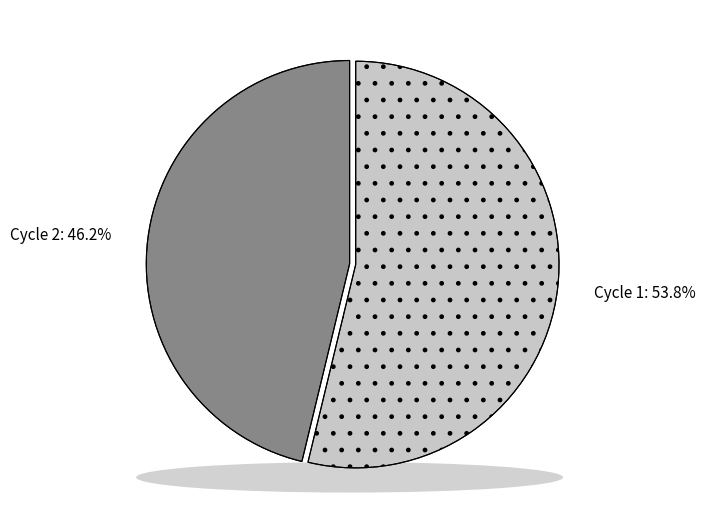

To the nearest percent, what is the difference between the Cycle 1 and Cycle 2 slice percentages?

8%